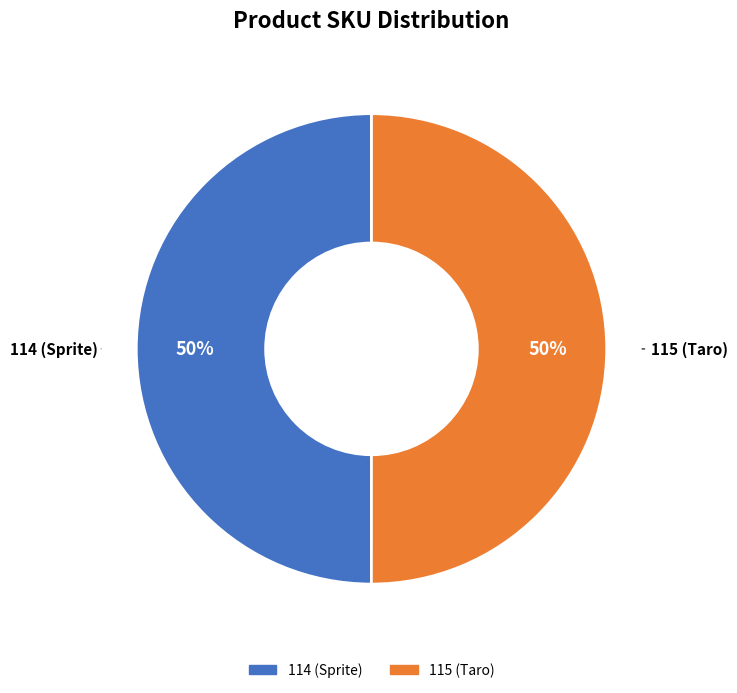

To the nearest percent, what is the average slice percentage?

50%